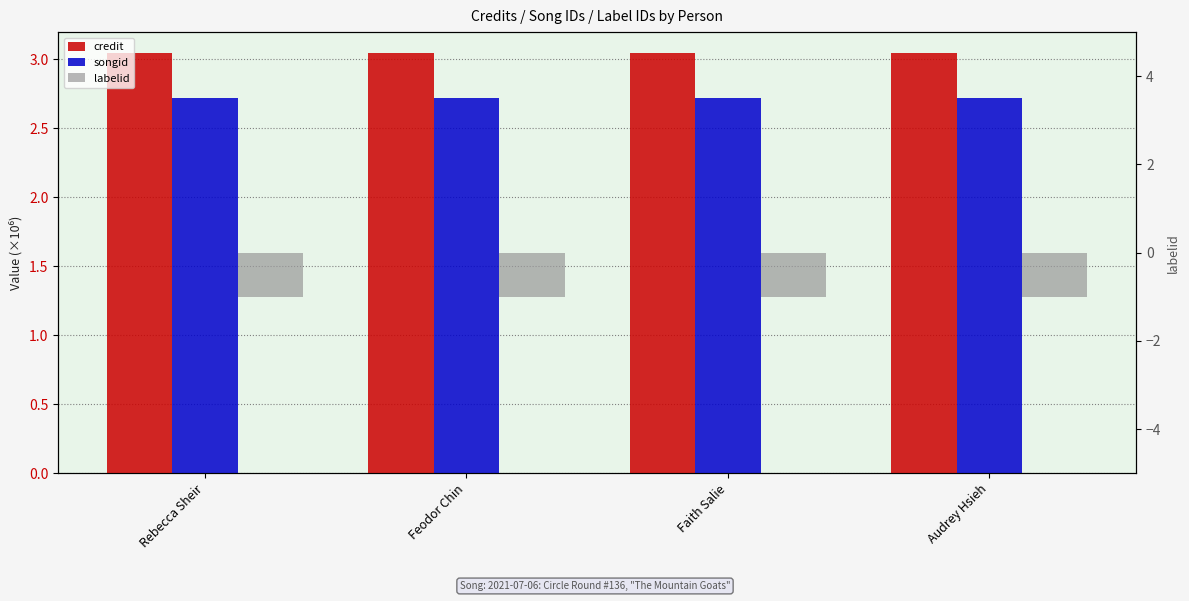

Reading right to left, what are all the values shown in this chart?

credit: 3.0	3.0	3.0	3.0
songid: 2.7	2.7	2.7	2.7
labelid: -1.0	-1.0	-1.0	-1.0